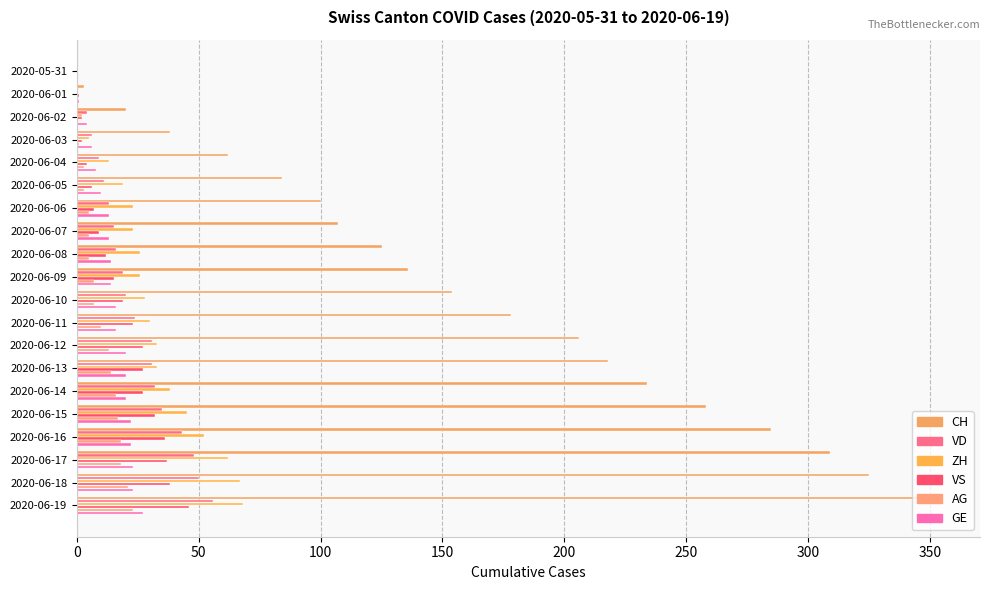

Which series has the largest total across all categories?

CH